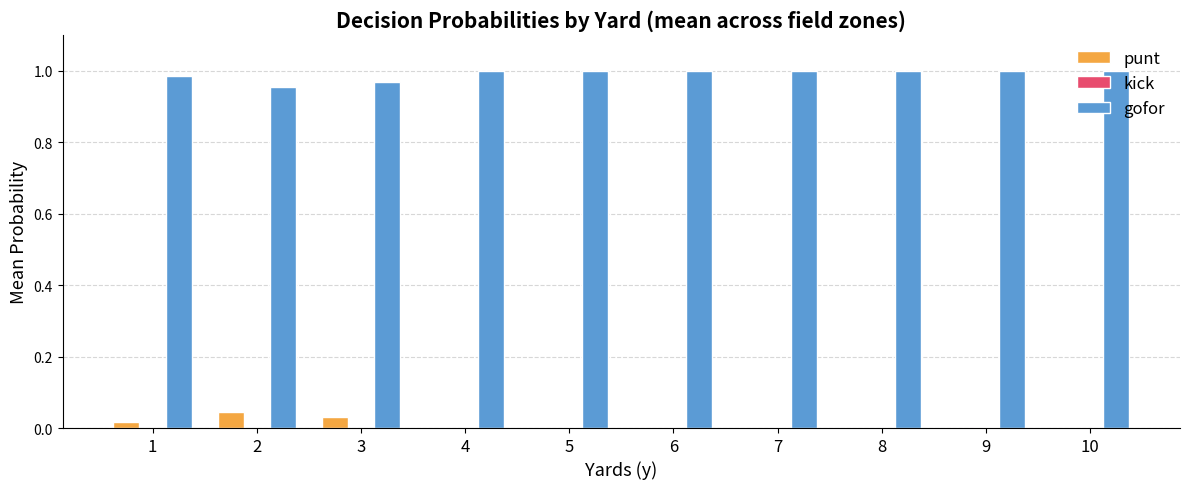

How many groups of bars are there?

10